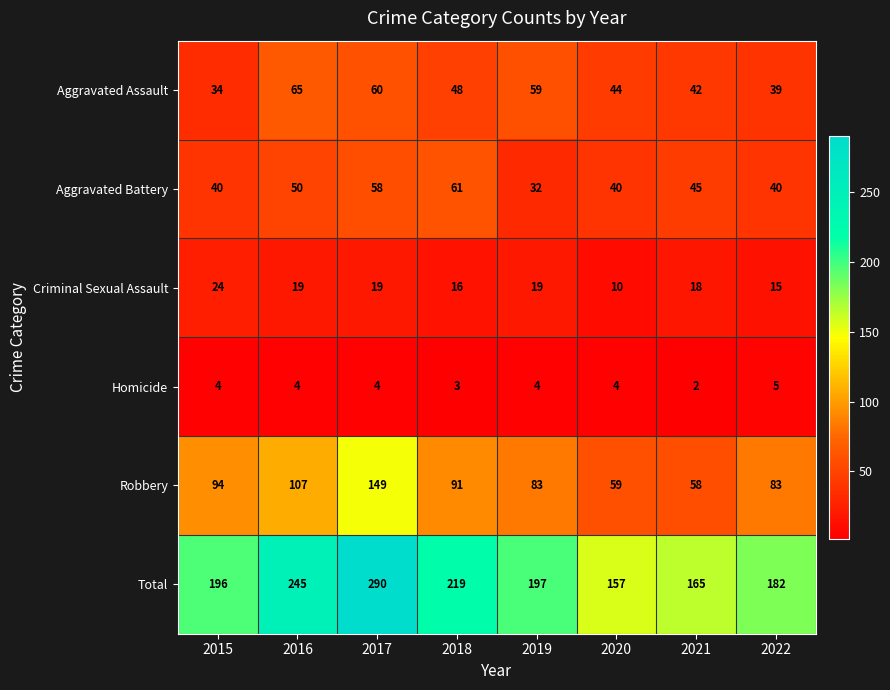

What is the difference between the maximum and minimum values in the Robbery series?

91